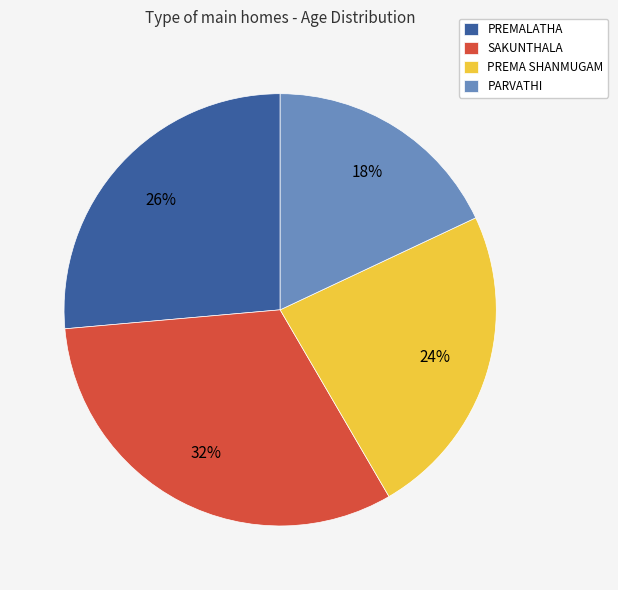

Combined, do SAKUNTHALA and PREMA SHANMUGAM account for over 50%?

Yes